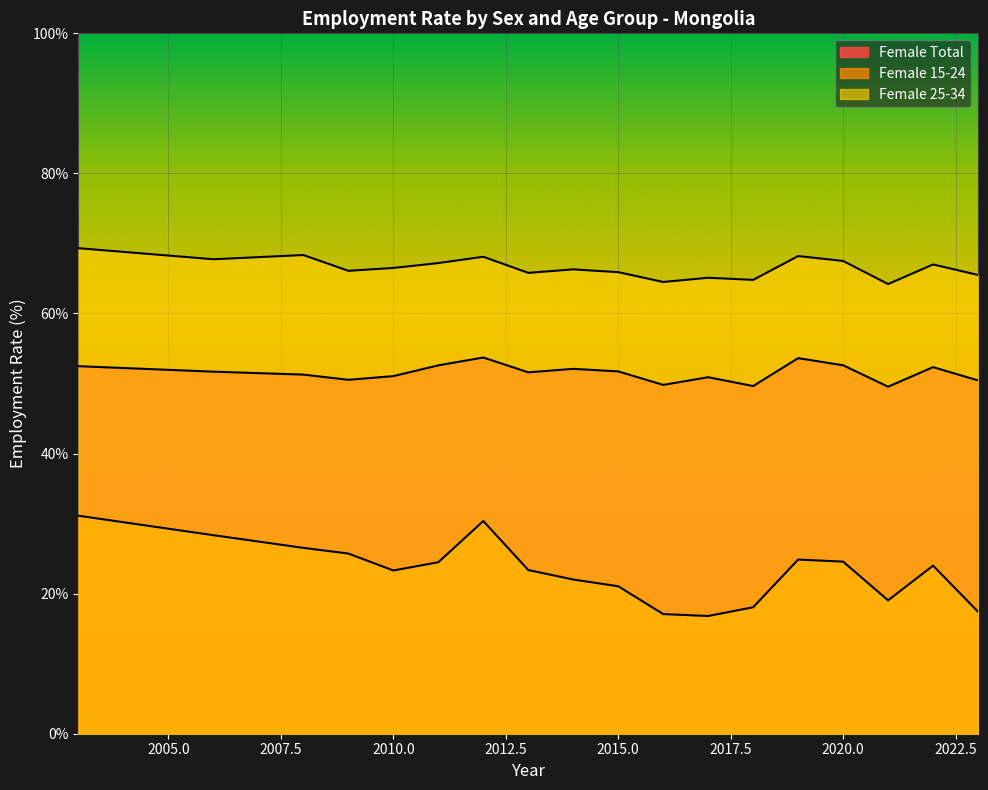

Rank the series at 2019 from highest to lowest value.

Female Total, Female 15-24